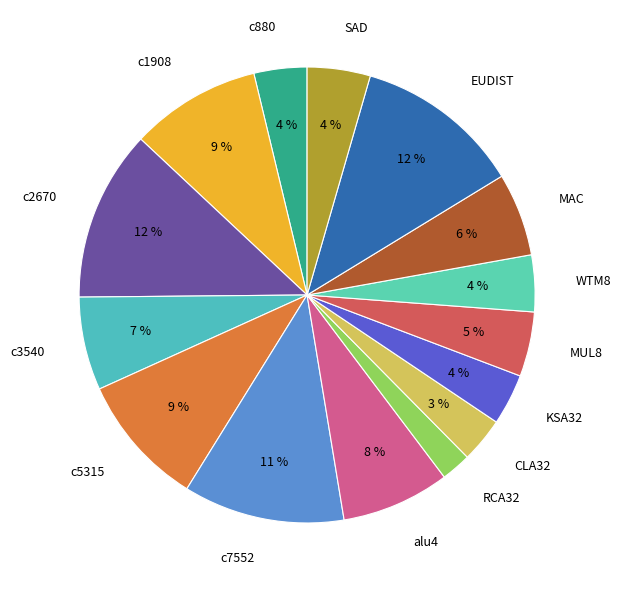

Which category has the biggest portion of the pie?

c2670